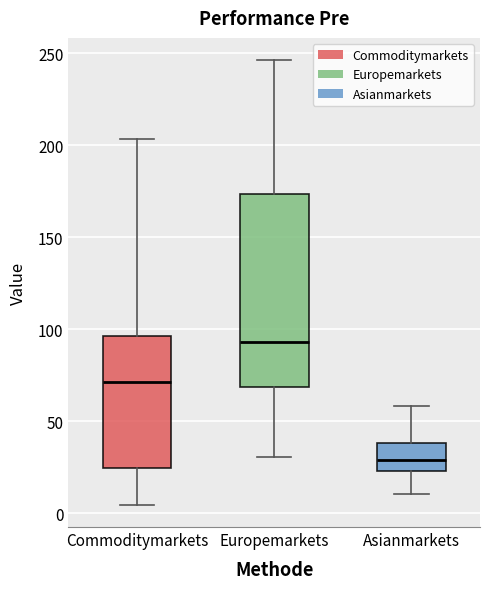

Where is the lower edge of the box for Asianmarkets on the y-axis? The values are not printed on the chart, so give them approximately, as read against the axis.

25